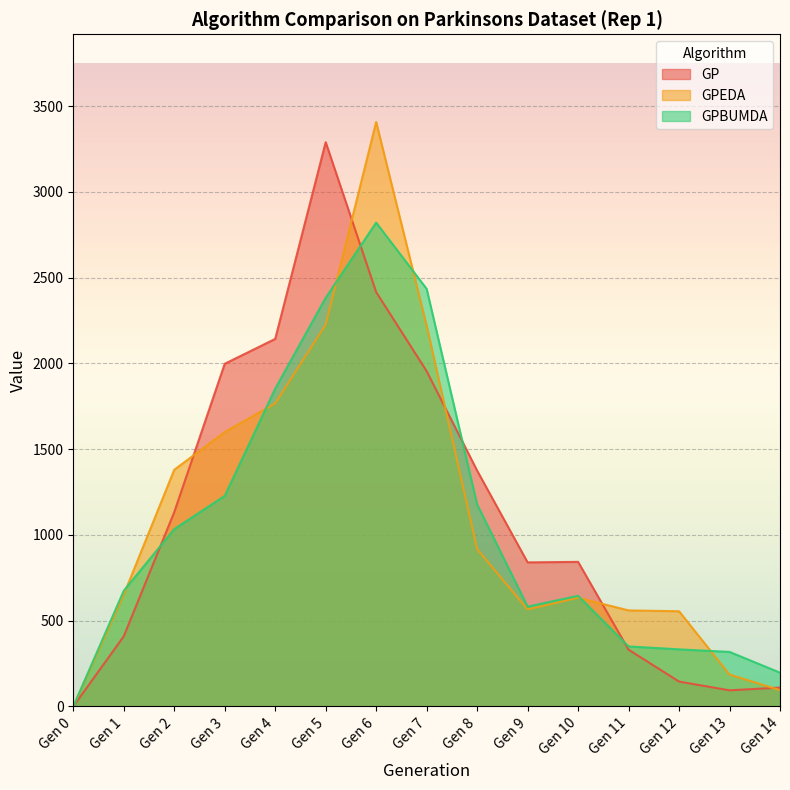

What are all the series names shown in the legend?

GP, GPEDA, GPBUMDA